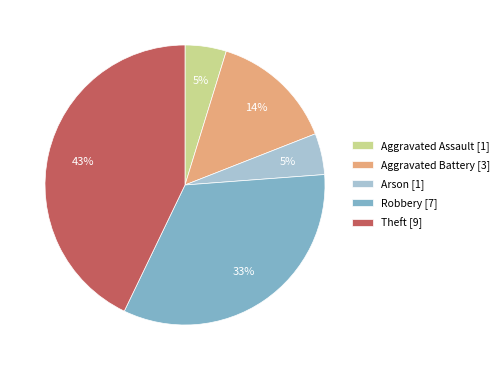

Do Arson [1] and Aggravated Assault [1] together represent more than half of the pie?

No